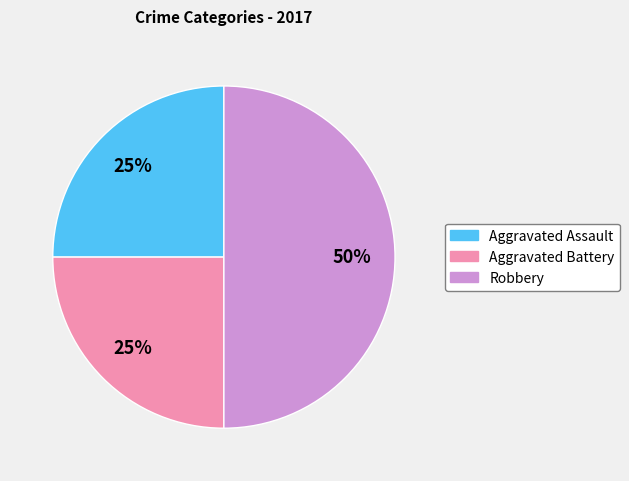

Is the sum of Robbery and Aggravated Assault greater than half?

Yes